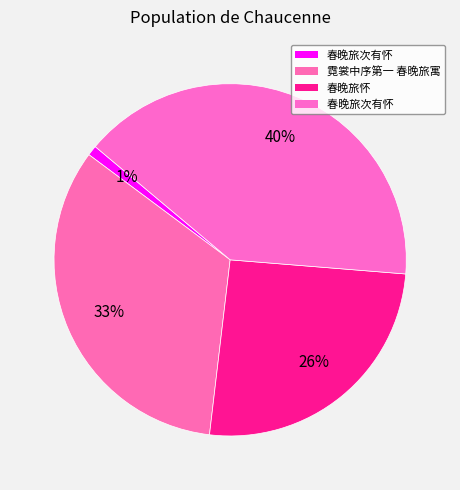

Count the number of slices in the pie.

4